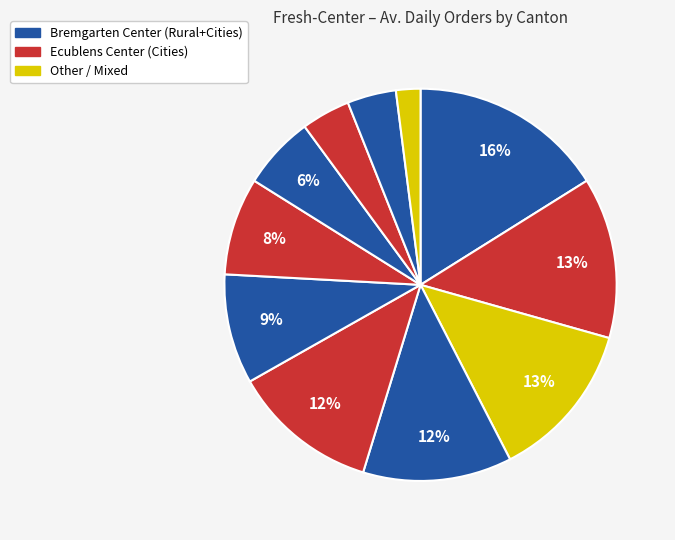

How many slices are in this pie chart?

11